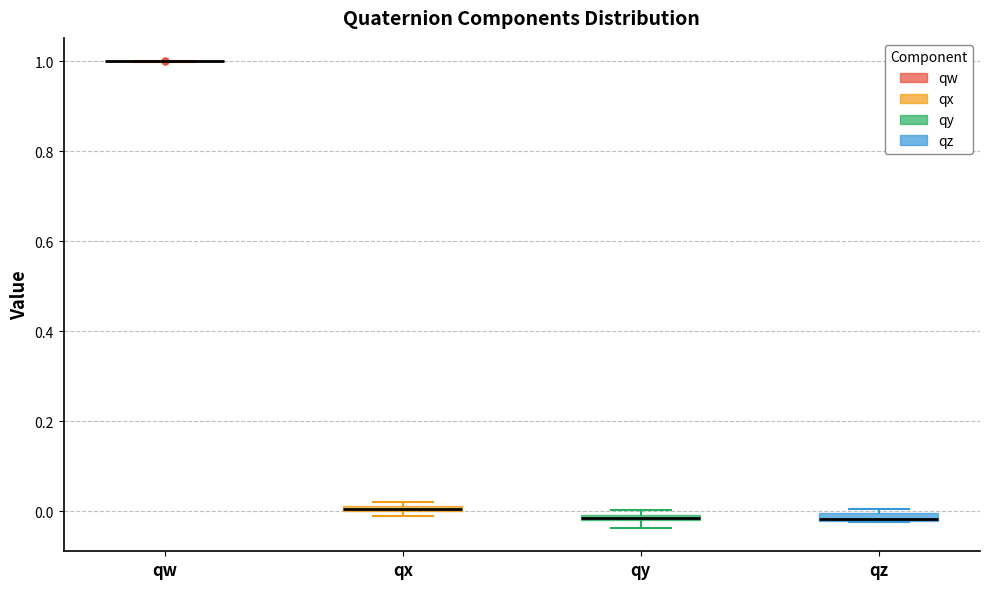

Where is the lower edge of the box for qx on the y-axis? The values are not printed on the chart, so give them approximately, as read against the axis.

0.00